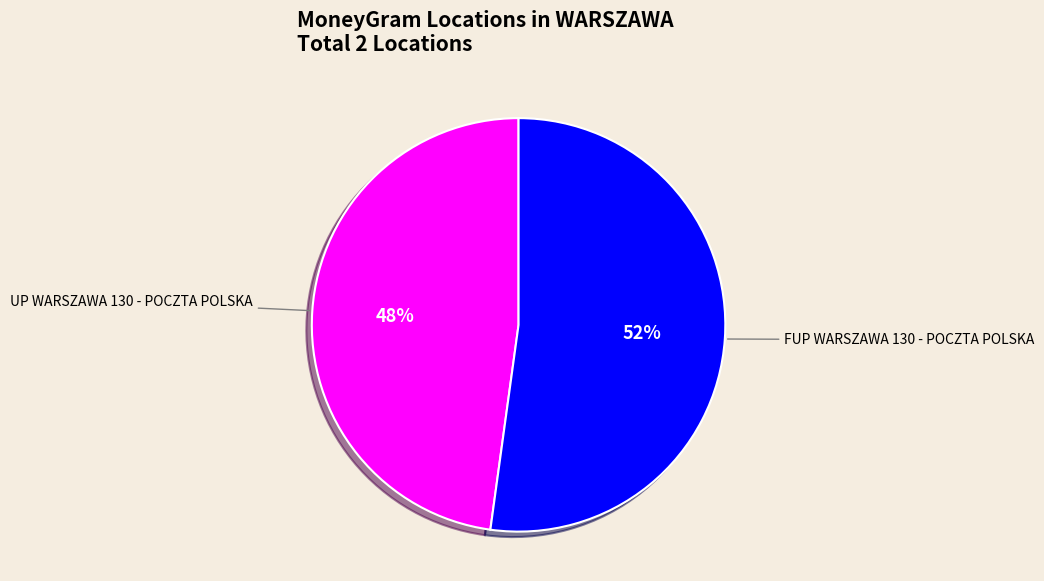

True or false: FUP WARSZAWA 130 - POCZTA POLSKA accounts for 65% of the total.

False